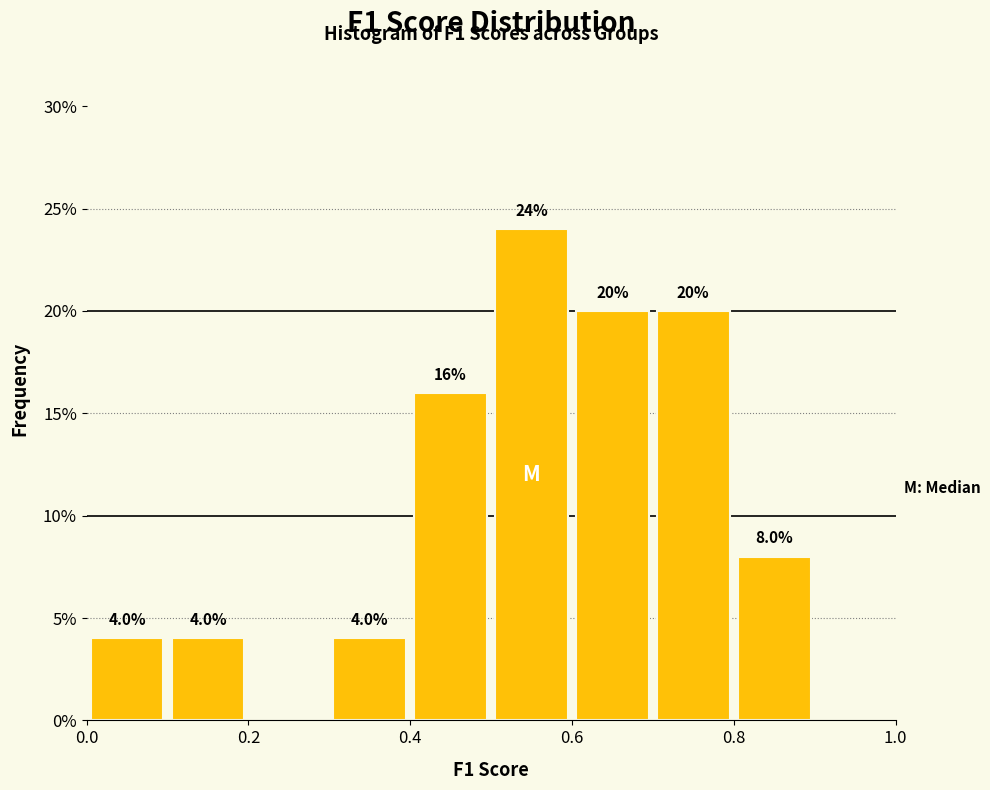

Over which range of the x-axis is the bar tallest?

0.5 to 0.6